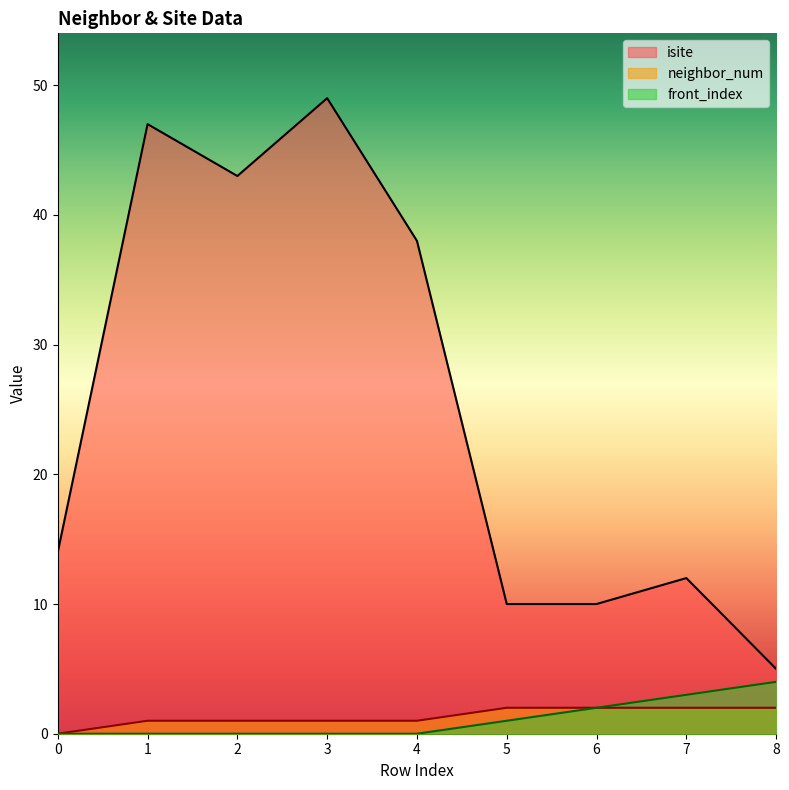

How many series are shown in this chart?

3